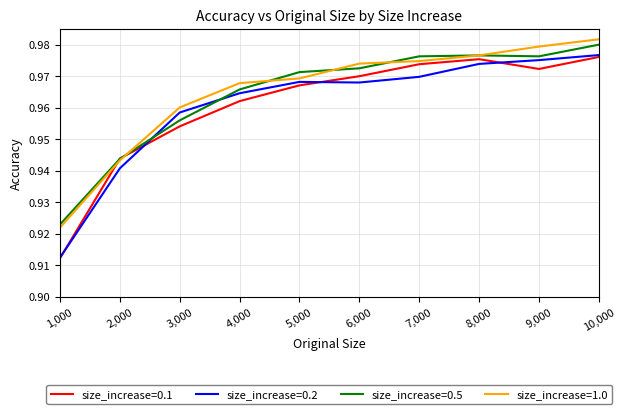

At which category is the sum across all series the highest?

10,000